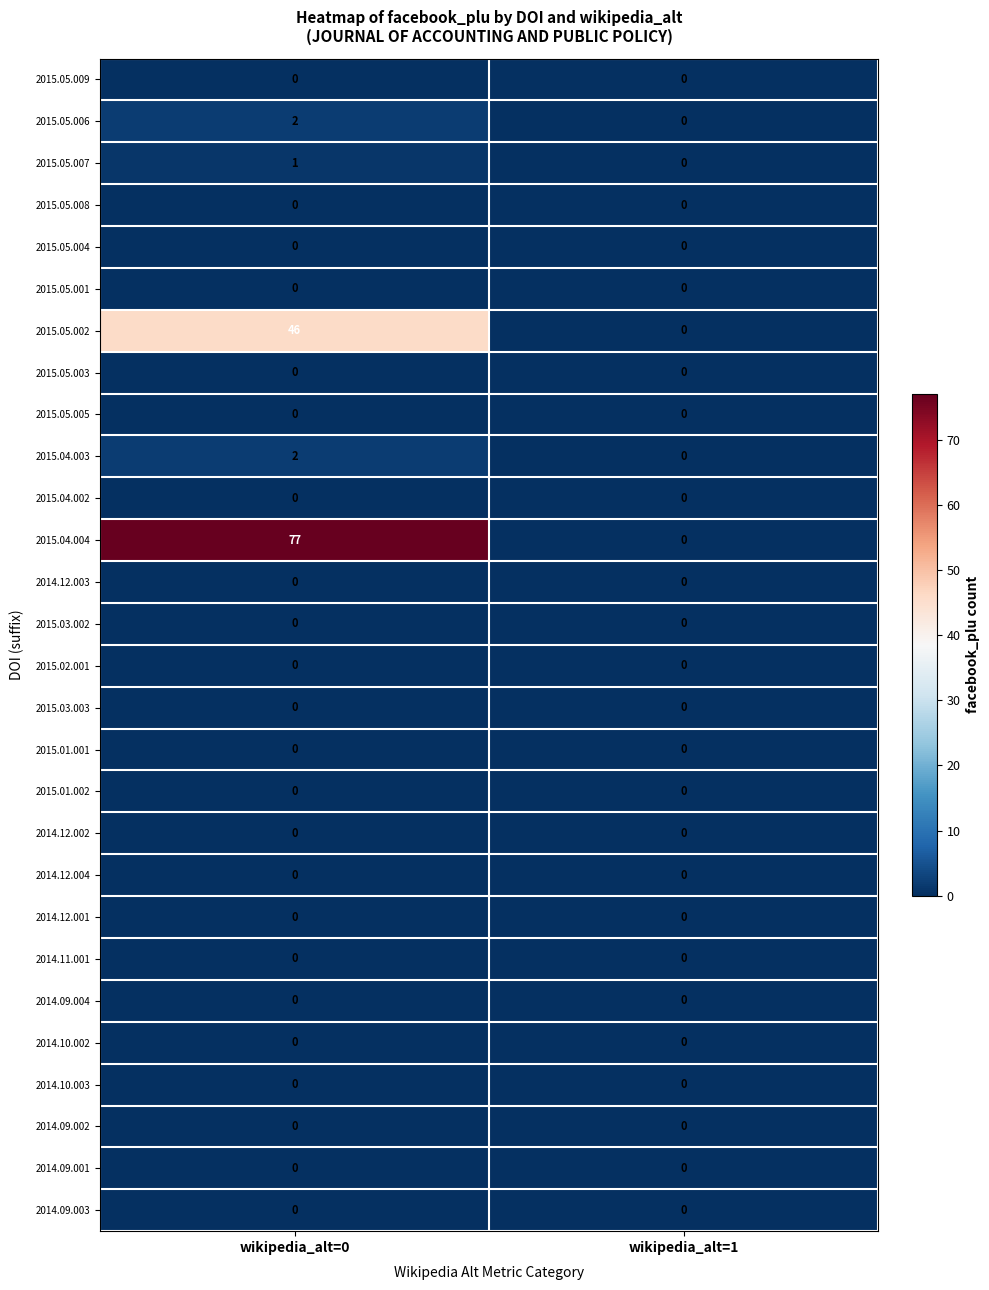

The value of 2014.12.002 at wikipedia_alt=0 is 0. True or false?

True